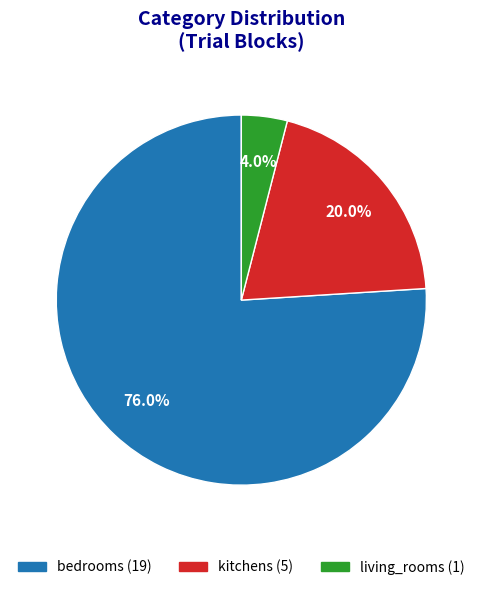

Is there a majority slice in this chart?

Yes